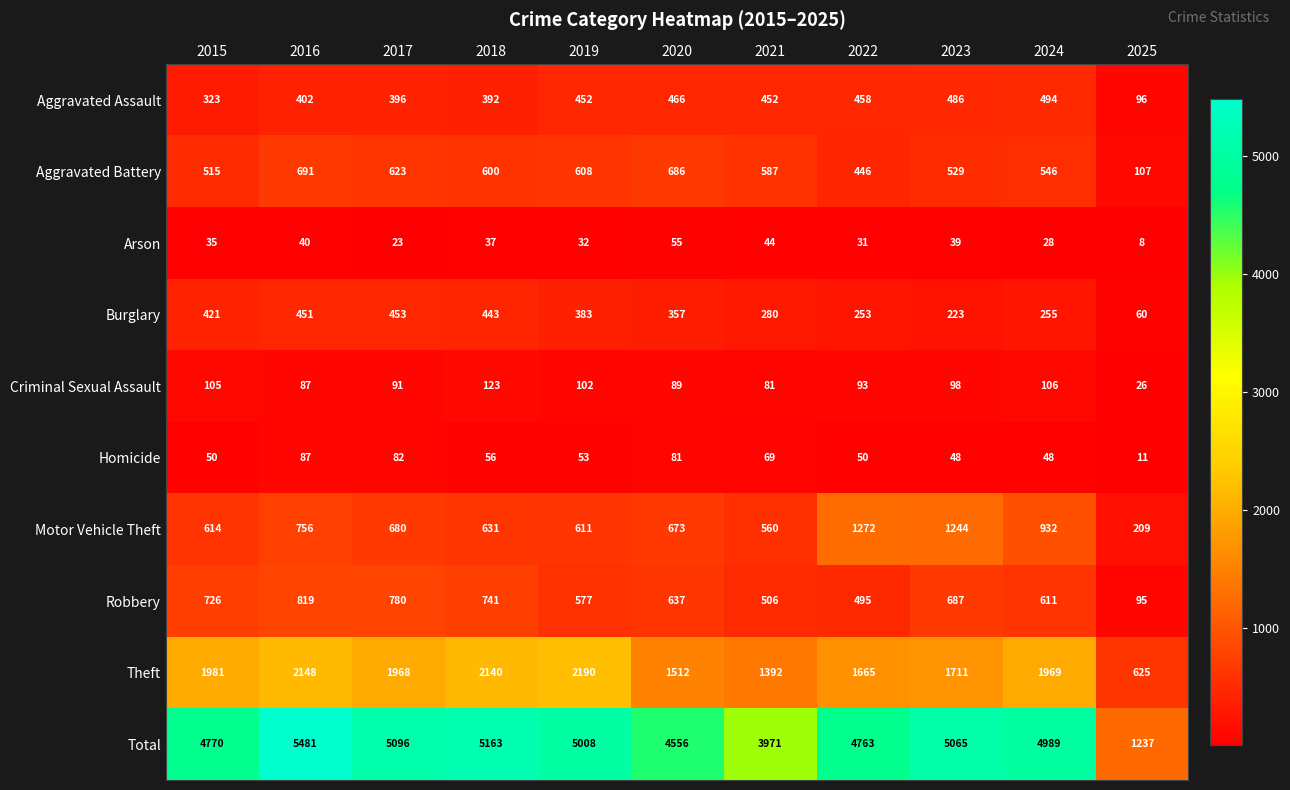

What is the difference between the highest and lowest values at 2017?

5073